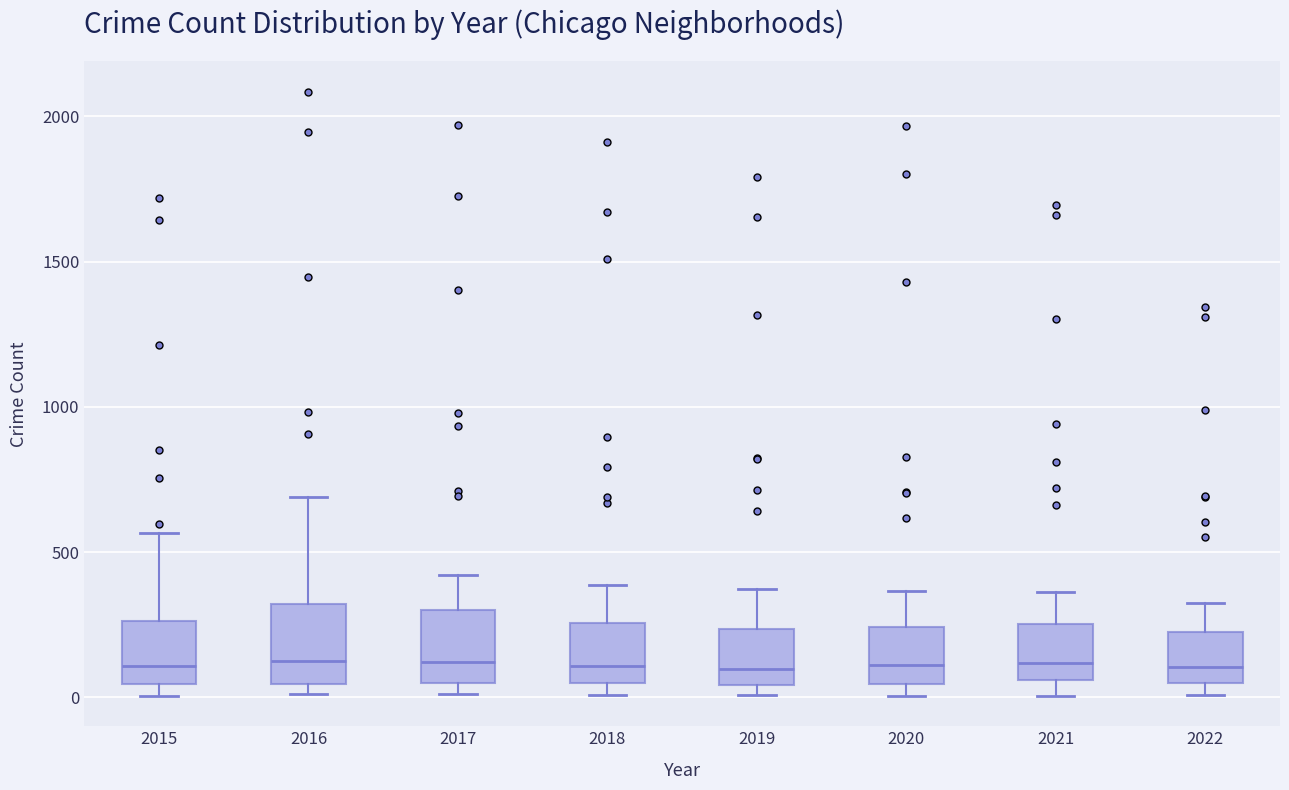

Where is the lower edge of the box at x = 2016 on the y-axis? The values are not printed on the chart, so give them approximately, as read against the axis.

50